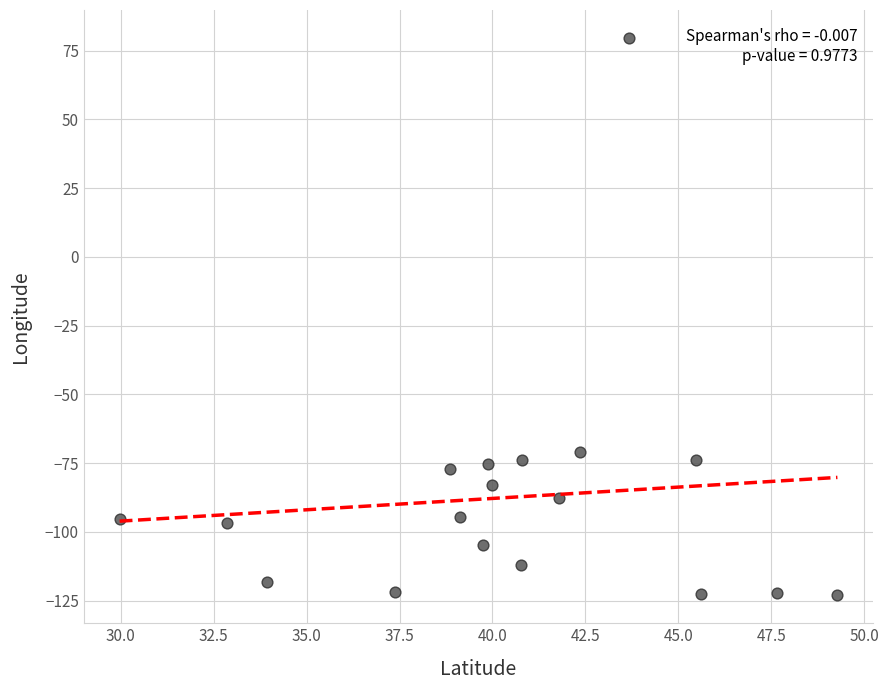

What is the range of X values (max minus min)?

19.3